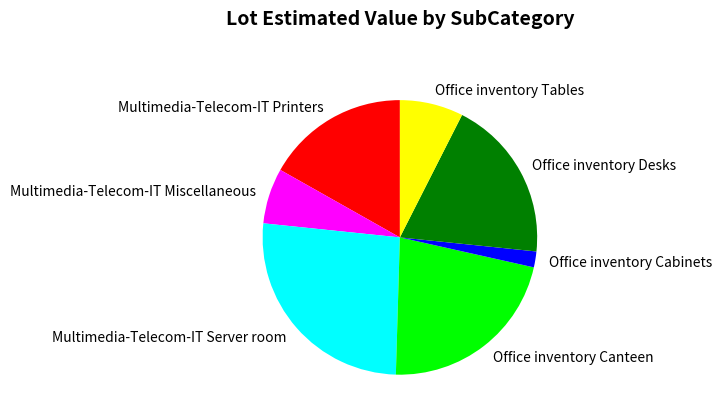

Count the number of slices in the pie.

7